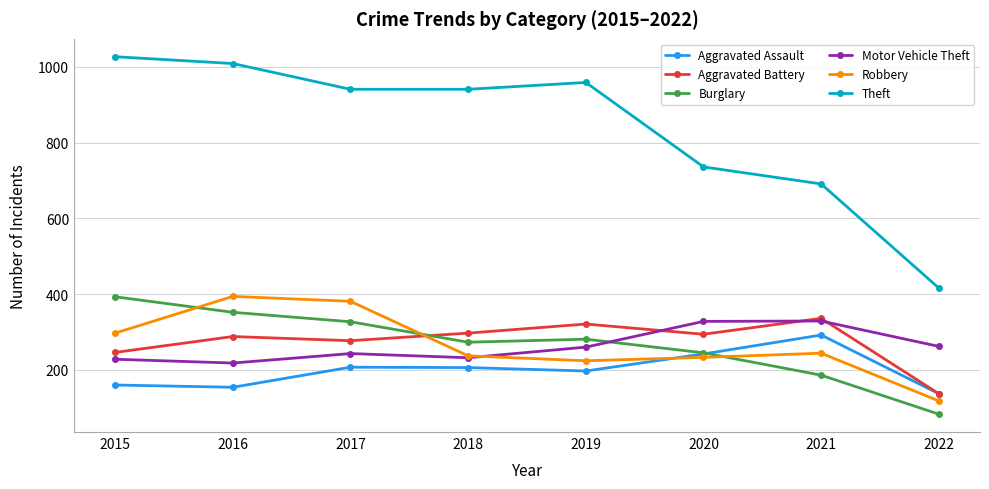

True or false: Aggravated Assault has a value of 406 at 2020.

False